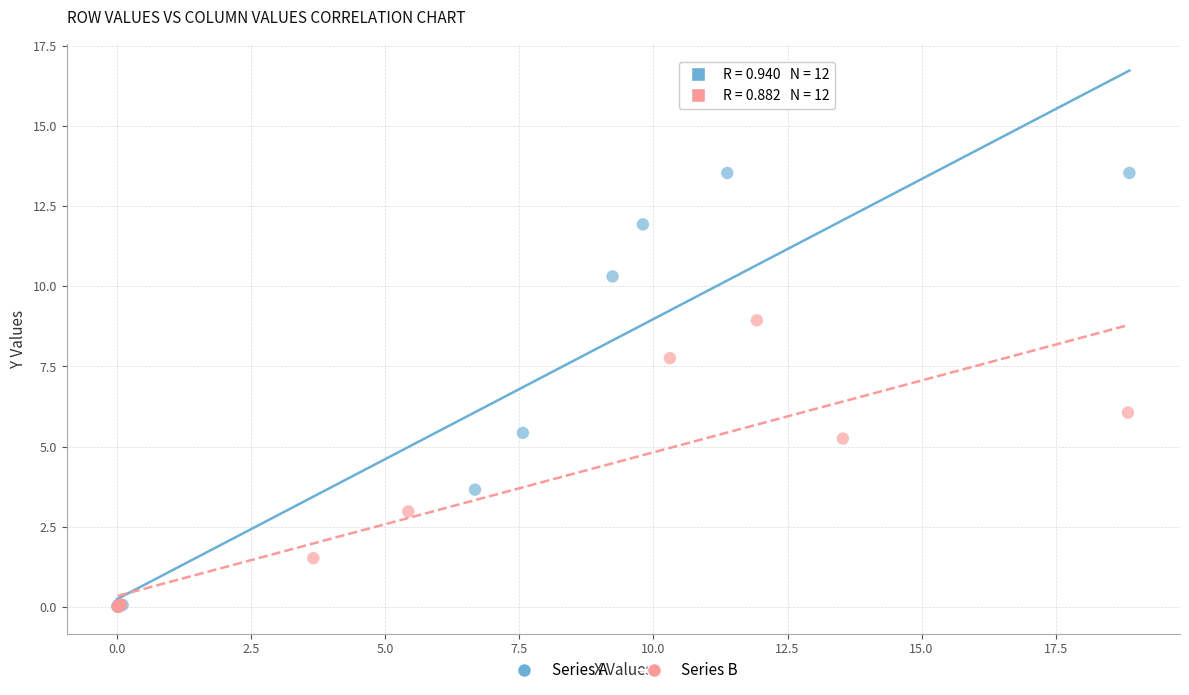

Which series reaches the maximum Y coordinate?

Series A